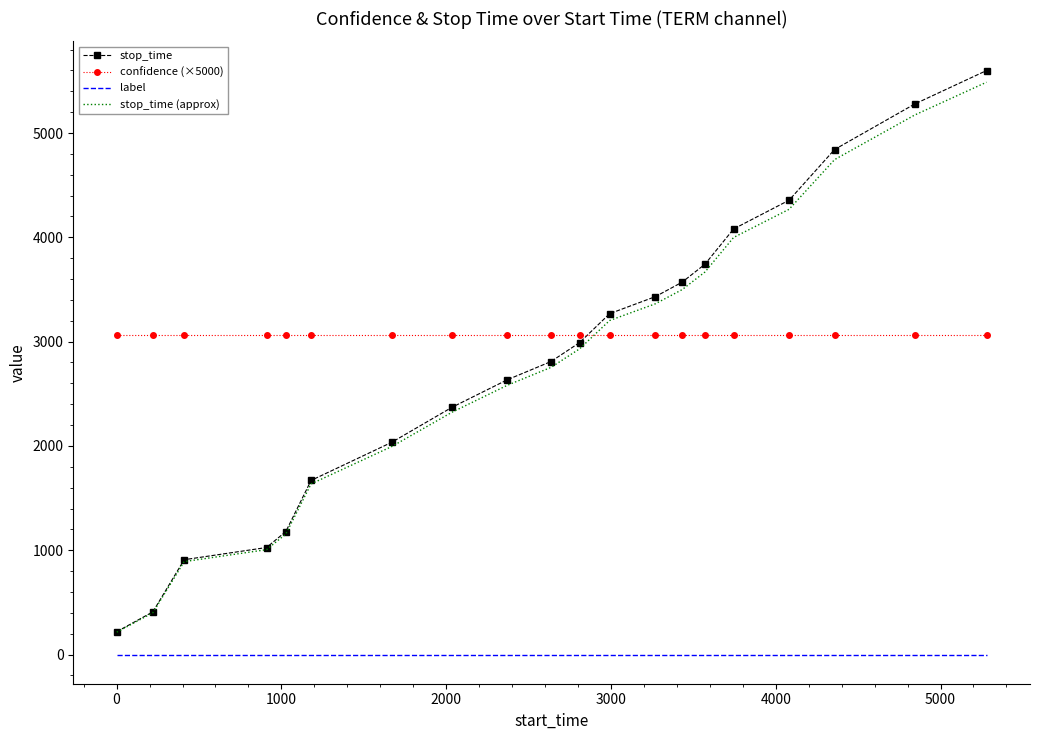

What is the maximum value shown in the chart?

5599.0